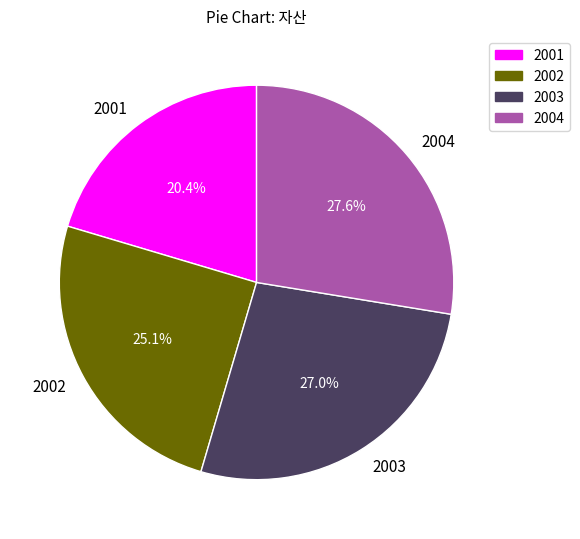

What is the ratio of the value at 2003 to the value at 2002?

1.1